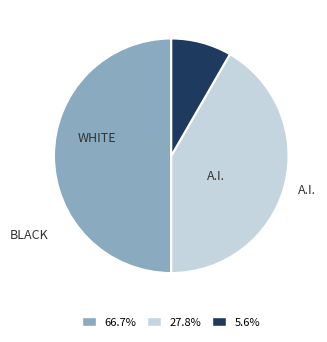

How many segments does this pie chart have?

3